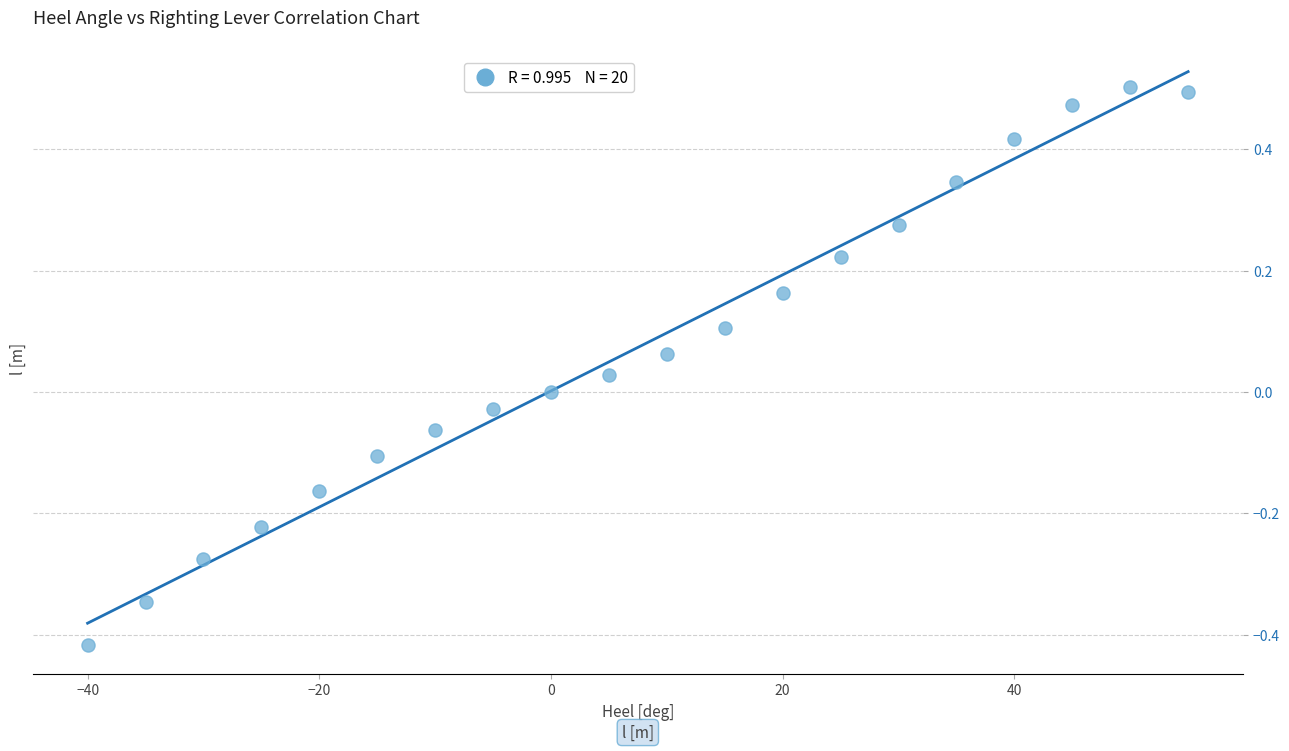

What is the range of Y values (max minus min)?

0.9